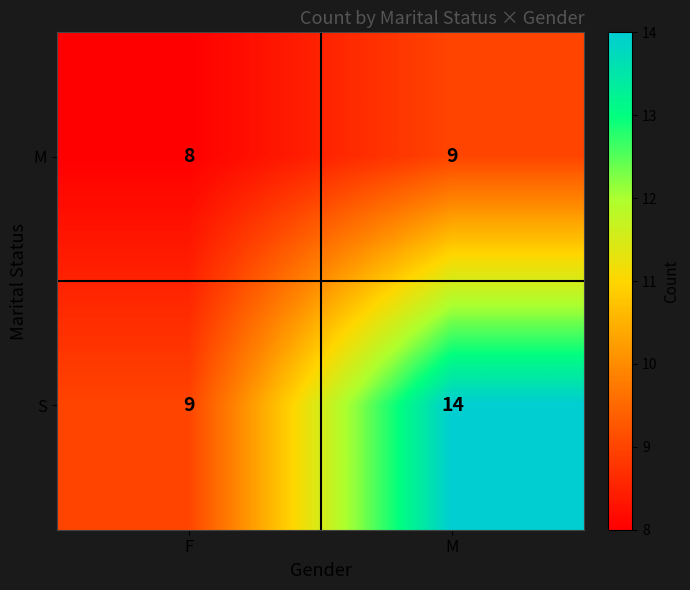

The S series shows 6 at F. True or false?

False